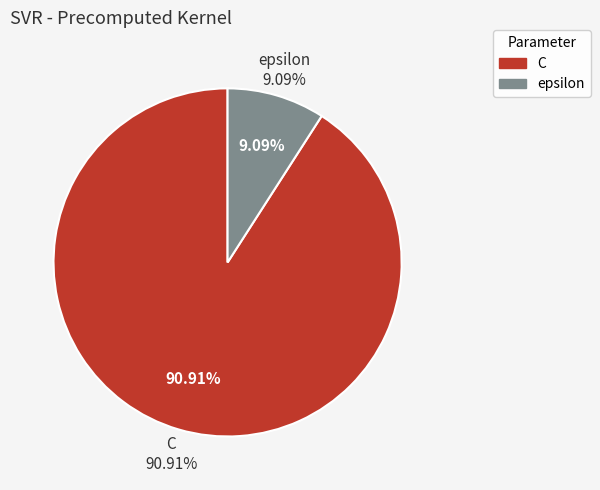

What is the total percentage of epsilon and C?

100.0%